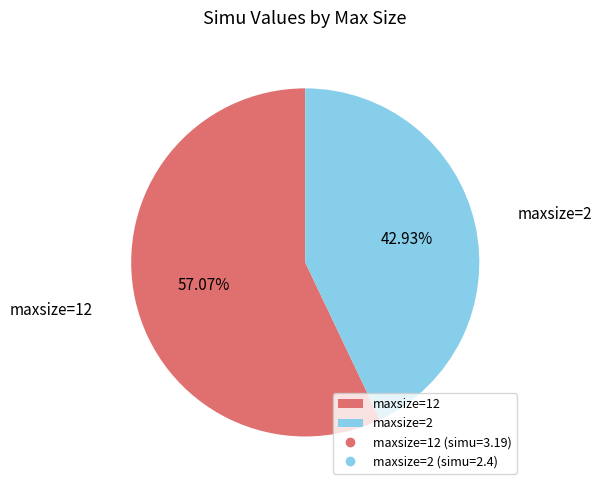

What is the largest slice in the pie chart?

maxsize=12